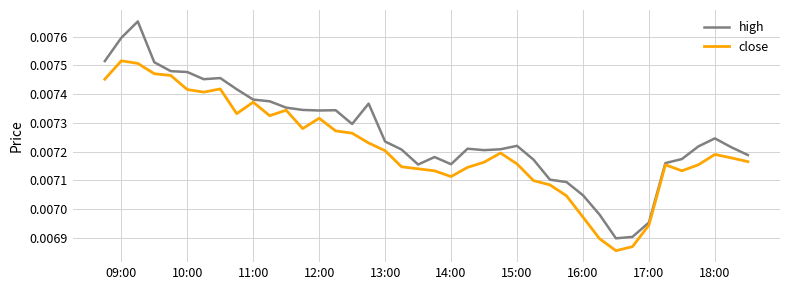

Which series has the largest range (max minus min)?

high